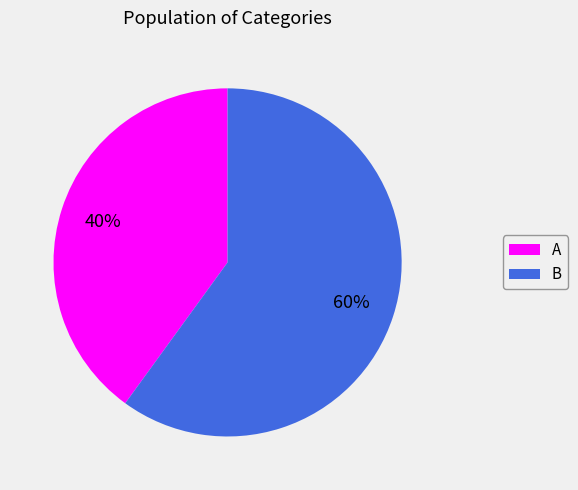

Combined, do A and B account for over 50%?

Yes